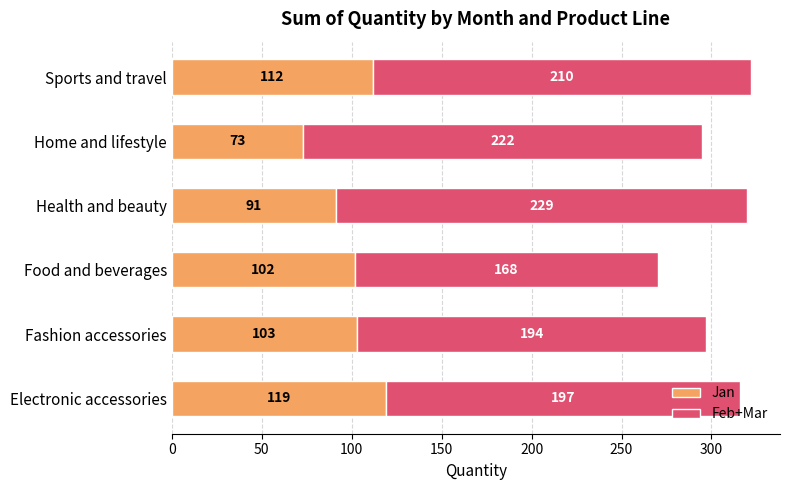

How many data points in Jan are less than 103?

3